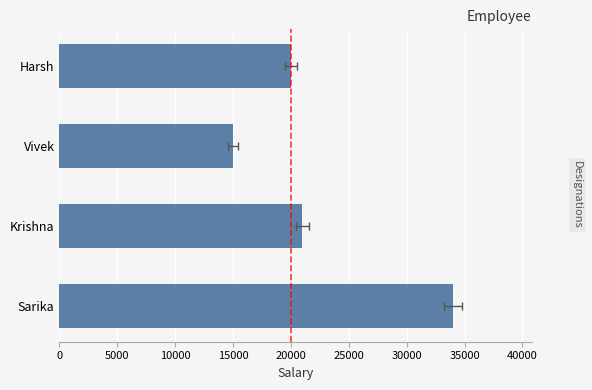

Does the chart contain any negative values?

No